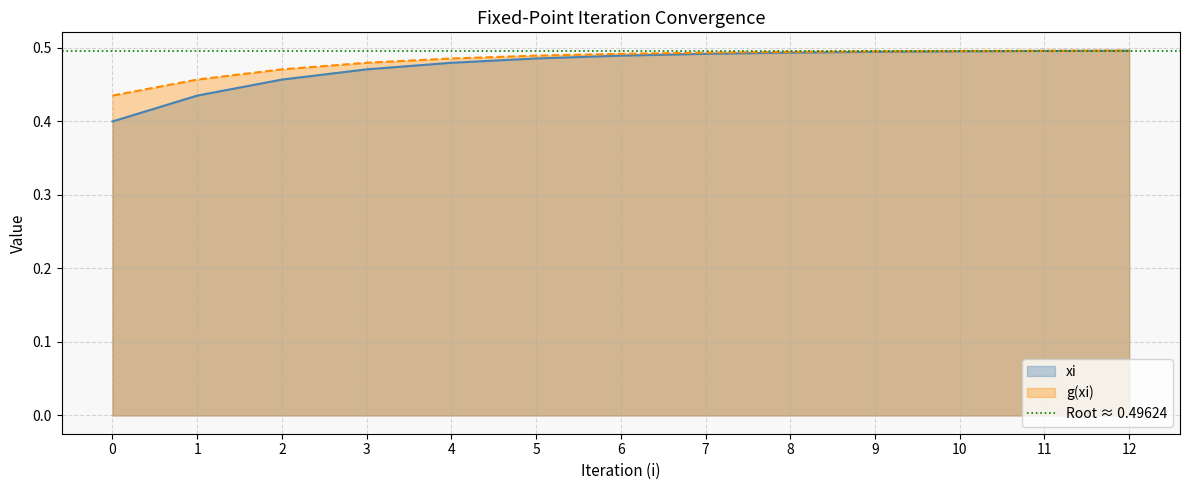

Rank the series by their maximum value, from lowest to highest.

xi, g_xi